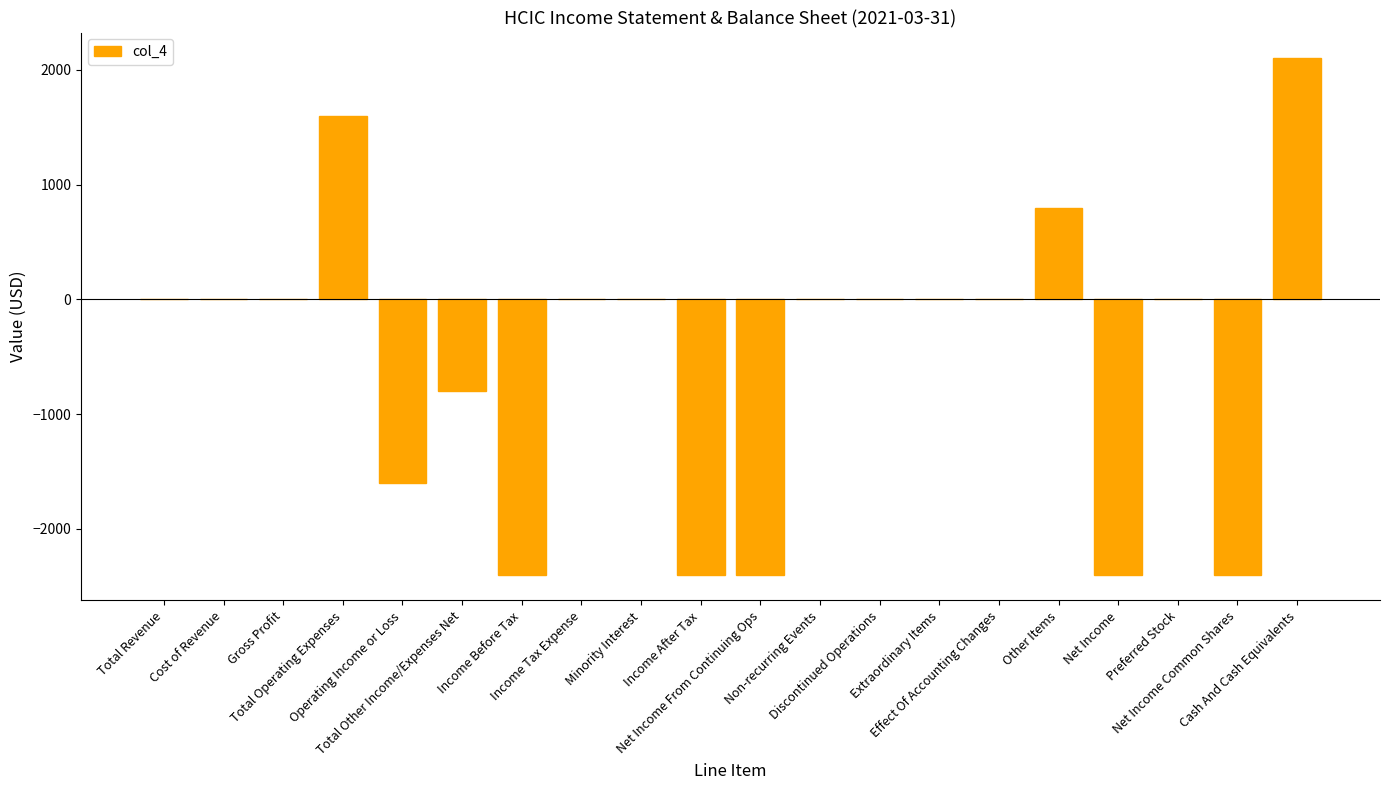

What is the sum of all values?

-9900